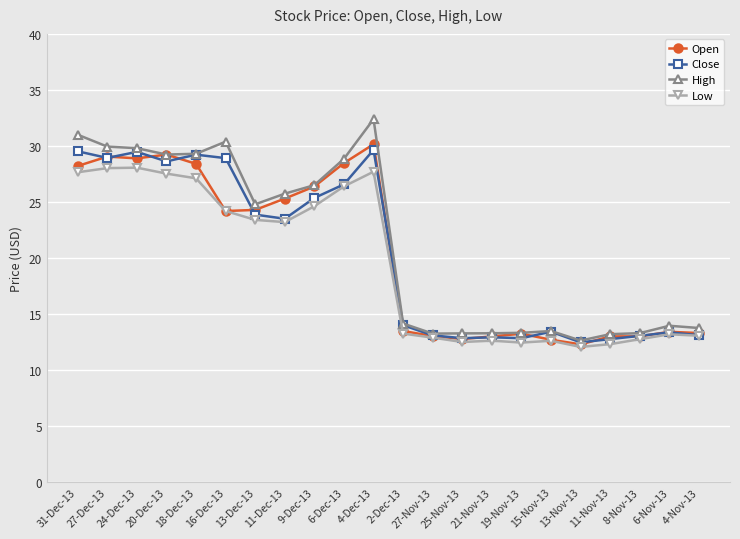

What is the smallest value displayed?

12.1